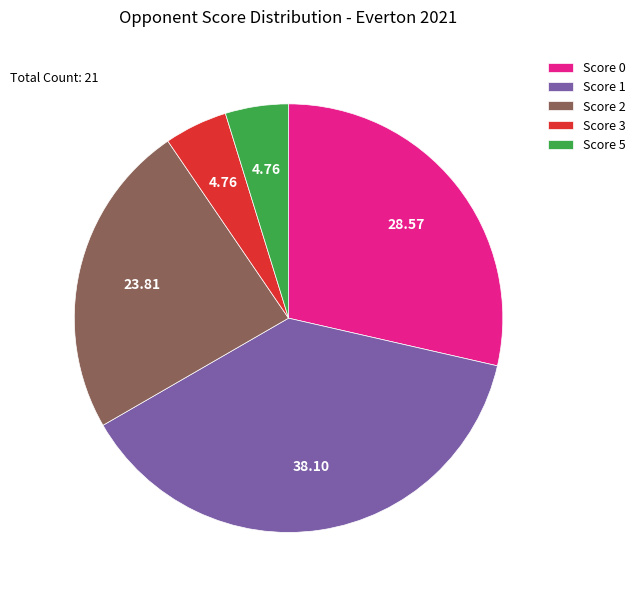

Combined, do Score 0 and Score 1 account for over 50%?

Yes